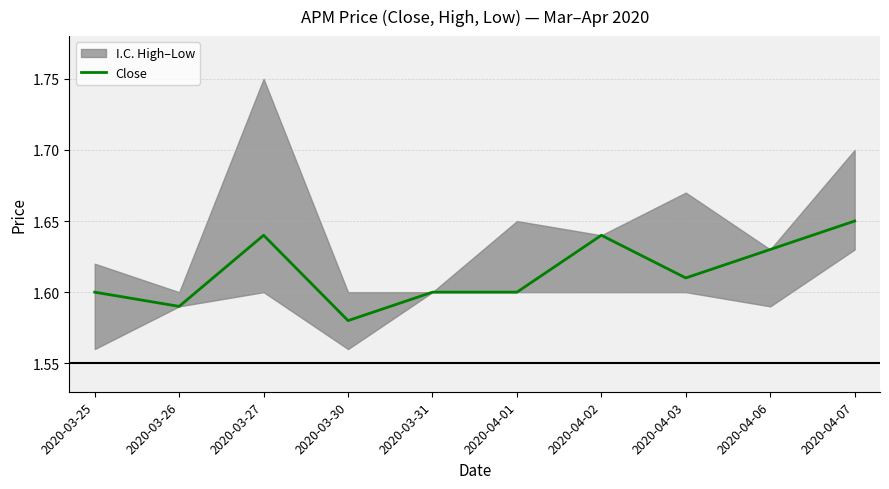

Is it true that the value at 2020-03-27 is 0.6?

False